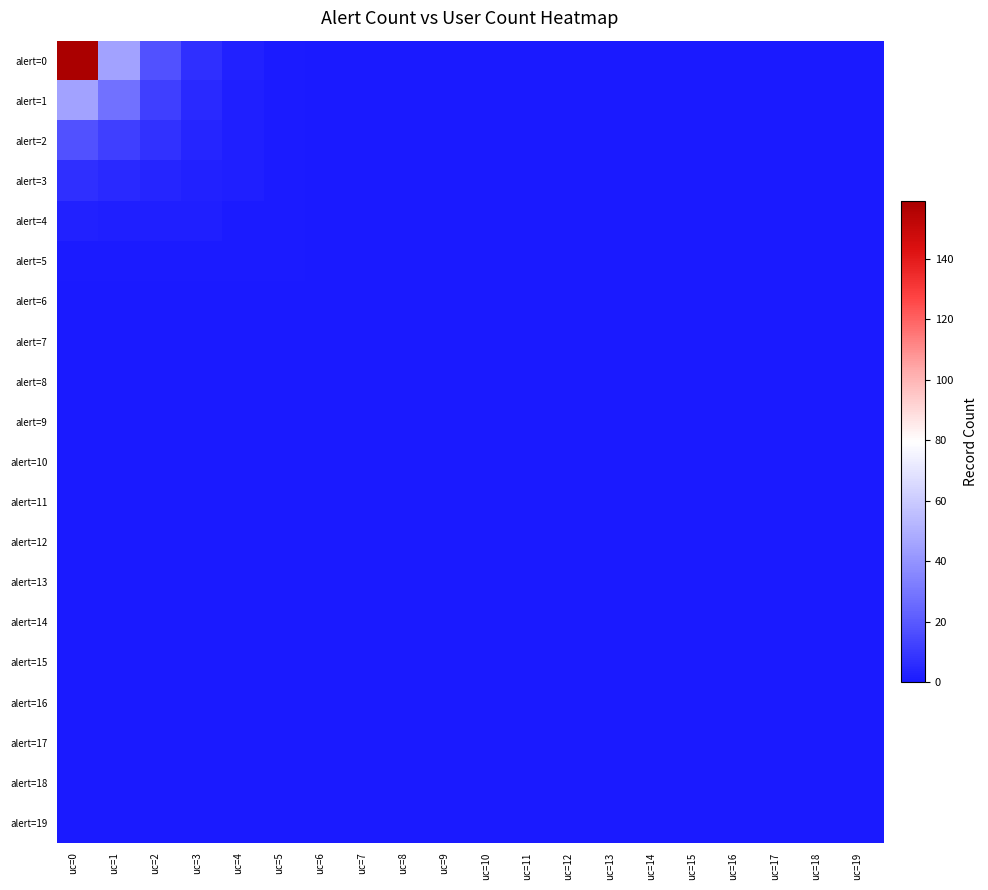

Reading left to right, extract all data points from this chart.

alert=0: uc=0=159	uc=1=45	uc=2=18	uc=3=7	uc=4=3	uc=5=1	uc=6=0	uc=7=0	uc=8=0	uc=9=0	uc=10=0	uc=11=0	uc=12=0	uc=13=0	uc=14=0	uc=15=0	uc=16=0	uc=17=0	uc=18=0	uc=19=0
alert=1: uc=0=45	uc=1=28	uc=2=12	uc=3=5	uc=4=2	uc=5=1	uc=6=0	uc=7=0	uc=8=0	uc=9=0	uc=10=0	uc=11=0	uc=12=0	uc=13=0	uc=14=0	uc=15=0	uc=16=0	uc=17=0	uc=18=0	uc=19=0
alert=2: uc=0=18	uc=1=12	uc=2=8	uc=3=4	uc=4=2	uc=5=1	uc=6=0	uc=7=0	uc=8=0	uc=9=0	uc=10=0	uc=11=0	uc=12=0	uc=13=0	uc=14=0	uc=15=0	uc=16=0	uc=17=0	uc=18=0	uc=19=0
alert=3: uc=0=7	uc=1=5	uc=2=4	uc=3=3	uc=4=2	uc=5=1	uc=6=0	uc=7=0	uc=8=0	uc=9=0	uc=10=0	uc=11=0	uc=12=0	uc=13=0	uc=14=0	uc=15=0	uc=16=0	uc=17=0	uc=18=0	uc=19=0
alert=4: uc=0=3	uc=1=2	uc=2=2	uc=3=2	uc=4=1	uc=5=1	uc=6=0	uc=7=0	uc=8=0	uc=9=0	uc=10=0	uc=11=0	uc=12=0	uc=13=0	uc=14=0	uc=15=0	uc=16=0	uc=17=0	uc=18=0	uc=19=0
alert=5: uc=0=1	uc=1=1	uc=2=1	uc=3=1	uc=4=1	uc=5=1	uc=6=0	uc=7=0	uc=8=0	uc=9=0	uc=10=0	uc=11=0	uc=12=0	uc=13=0	uc=14=0	uc=15=0	uc=16=0	uc=17=0	uc=18=0	uc=19=0
alert=6: uc=0=0	uc=1=0	uc=2=0	uc=3=0	uc=4=0	uc=5=0	uc=6=0	uc=7=0	uc=8=0	uc=9=0	uc=10=0	uc=11=0	uc=12=0	uc=13=0	uc=14=0	uc=15=0	uc=16=0	uc=17=0	uc=18=0	uc=19=0
alert=7: uc=0=0	uc=1=0	uc=2=0	uc=3=0	uc=4=0	uc=5=0	uc=6=0	uc=7=0	uc=8=0	uc=9=0	uc=10=0	uc=11=0	uc=12=0	uc=13=0	uc=14=0	uc=15=0	uc=16=0	uc=17=0	uc=18=0	uc=19=0
alert=8: uc=0=0	uc=1=0	uc=2=0	uc=3=0	uc=4=0	uc=5=0	uc=6=0	uc=7=0	uc=8=0	uc=9=0	uc=10=0	uc=11=0	uc=12=0	uc=13=0	uc=14=0	uc=15=0	uc=16=0	uc=17=0	uc=18=0	uc=19=0
alert=9: uc=0=0	uc=1=0	uc=2=0	uc=3=0	uc=4=0	uc=5=0	uc=6=0	uc=7=0	uc=8=0	uc=9=0	uc=10=0	uc=11=0	uc=12=0	uc=13=0	uc=14=0	uc=15=0	uc=16=0	uc=17=0	uc=18=0	uc=19=0
alert=10: uc=0=0	uc=1=0	uc=2=0	uc=3=0	uc=4=0	uc=5=0	uc=6=0	uc=7=0	uc=8=0	uc=9=0	uc=10=0	uc=11=0	uc=12=0	uc=13=0	uc=14=0	uc=15=0	uc=16=0	uc=17=0	uc=18=0	uc=19=0
alert=11: uc=0=0	uc=1=0	uc=2=0	uc=3=0	uc=4=0	uc=5=0	uc=6=0	uc=7=0	uc=8=0	uc=9=0	uc=10=0	uc=11=0	uc=12=0	uc=13=0	uc=14=0	uc=15=0	uc=16=0	uc=17=0	uc=18=0	uc=19=0
alert=12: uc=0=0	uc=1=0	uc=2=0	uc=3=0	uc=4=0	uc=5=0	uc=6=0	uc=7=0	uc=8=0	uc=9=0	uc=10=0	uc=11=0	uc=12=0	uc=13=0	uc=14=0	uc=15=0	uc=16=0	uc=17=0	uc=18=0	uc=19=0
alert=13: uc=0=0	uc=1=0	uc=2=0	uc=3=0	uc=4=0	uc=5=0	uc=6=0	uc=7=0	uc=8=0	uc=9=0	uc=10=0	uc=11=0	uc=12=0	uc=13=0	uc=14=0	uc=15=0	uc=16=0	uc=17=0	uc=18=0	uc=19=0
alert=14: uc=0=0	uc=1=0	uc=2=0	uc=3=0	uc=4=0	uc=5=0	uc=6=0	uc=7=0	uc=8=0	uc=9=0	uc=10=0	uc=11=0	uc=12=0	uc=13=0	uc=14=0	uc=15=0	uc=16=0	uc=17=0	uc=18=0	uc=19=0
alert=15: uc=0=0	uc=1=0	uc=2=0	uc=3=0	uc=4=0	uc=5=0	uc=6=0	uc=7=0	uc=8=0	uc=9=0	uc=10=0	uc=11=0	uc=12=0	uc=13=0	uc=14=0	uc=15=0	uc=16=0	uc=17=0	uc=18=0	uc=19=0
alert=16: uc=0=0	uc=1=0	uc=2=0	uc=3=0	uc=4=0	uc=5=0	uc=6=0	uc=7=0	uc=8=0	uc=9=0	uc=10=0	uc=11=0	uc=12=0	uc=13=0	uc=14=0	uc=15=0	uc=16=0	uc=17=0	uc=18=0	uc=19=0
alert=17: uc=0=0	uc=1=0	uc=2=0	uc=3=0	uc=4=0	uc=5=0	uc=6=0	uc=7=0	uc=8=0	uc=9=0	uc=10=0	uc=11=0	uc=12=0	uc=13=0	uc=14=0	uc=15=0	uc=16=0	uc=17=0	uc=18=0	uc=19=0
alert=18: uc=0=0	uc=1=0	uc=2=0	uc=3=0	uc=4=0	uc=5=0	uc=6=0	uc=7=0	uc=8=0	uc=9=0	uc=10=0	uc=11=0	uc=12=0	uc=13=0	uc=14=0	uc=15=0	uc=16=0	uc=17=0	uc=18=0	uc=19=0
alert=19: uc=0=0	uc=1=0	uc=2=0	uc=3=0	uc=4=0	uc=5=0	uc=6=0	uc=7=0	uc=8=0	uc=9=0	uc=10=0	uc=11=0	uc=12=0	uc=13=0	uc=14=0	uc=15=0	uc=16=0	uc=17=0	uc=18=0	uc=19=0